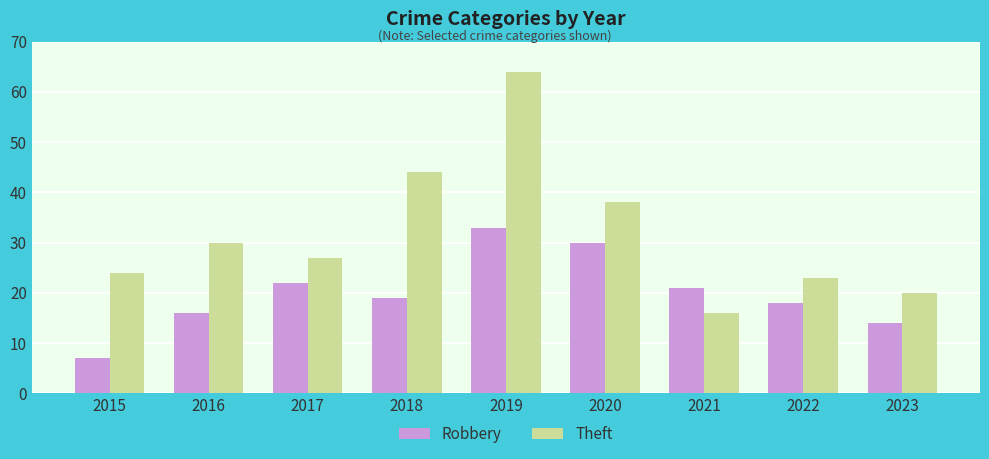

How many bars are there in total?

18